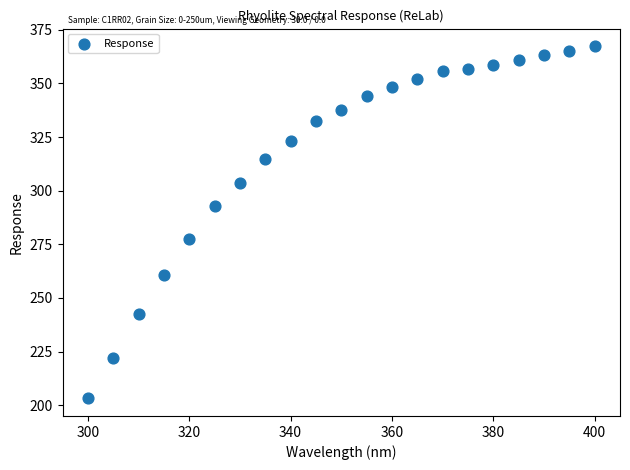

What is the range of X values (max minus min)?

100.0